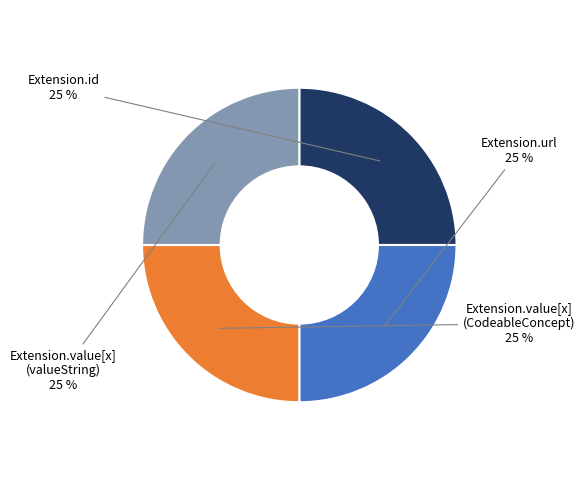

The Extension.id slice represents 25% of the pie. True or false?

True